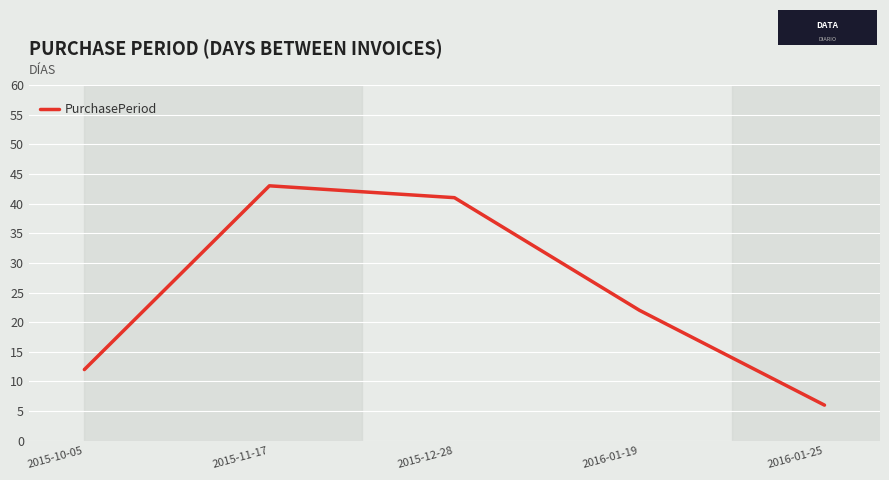

How many series are shown in this chart?

1